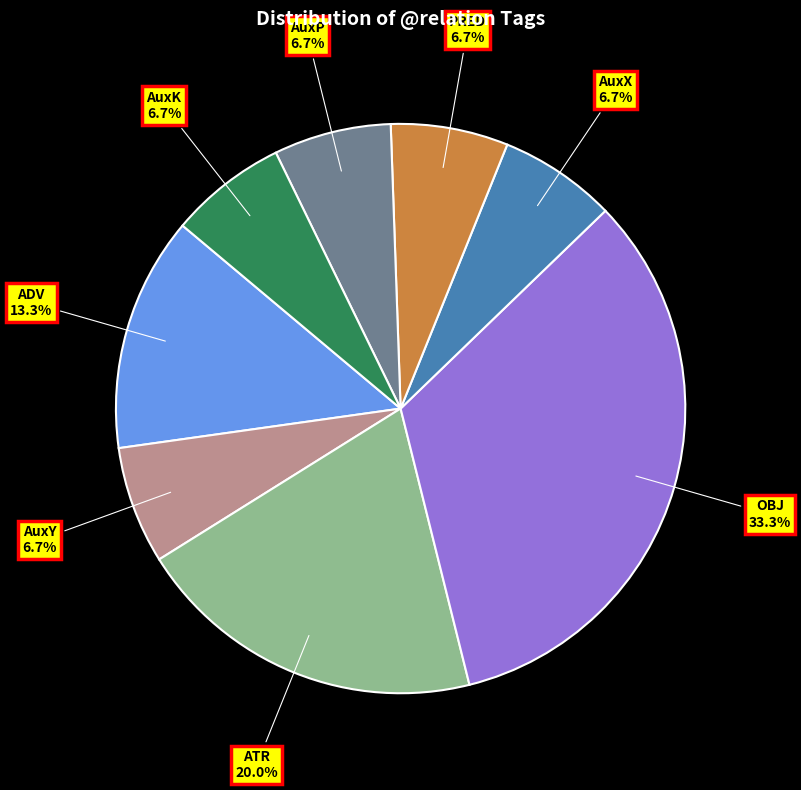

What is the ratio of the value at ATR to the value at AuxK?

3.0